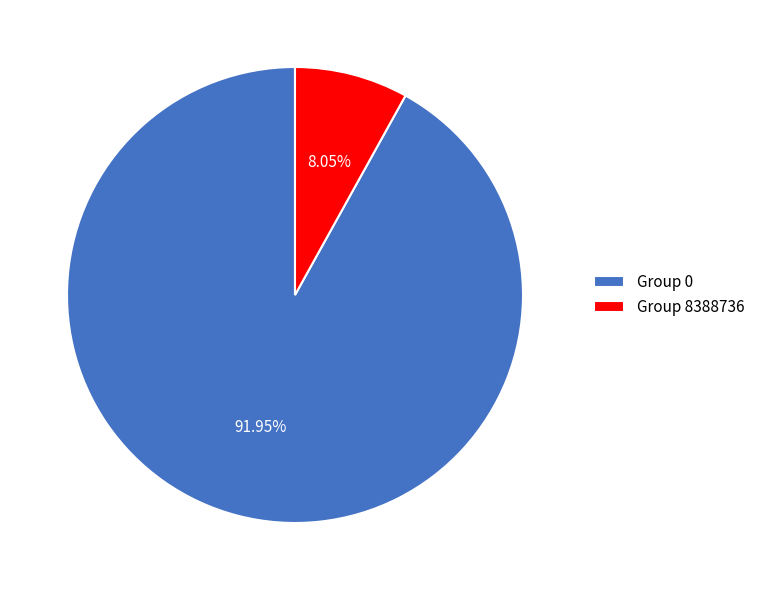

Rank the categories by value from highest to lowest.

Group 0, Group 8388736